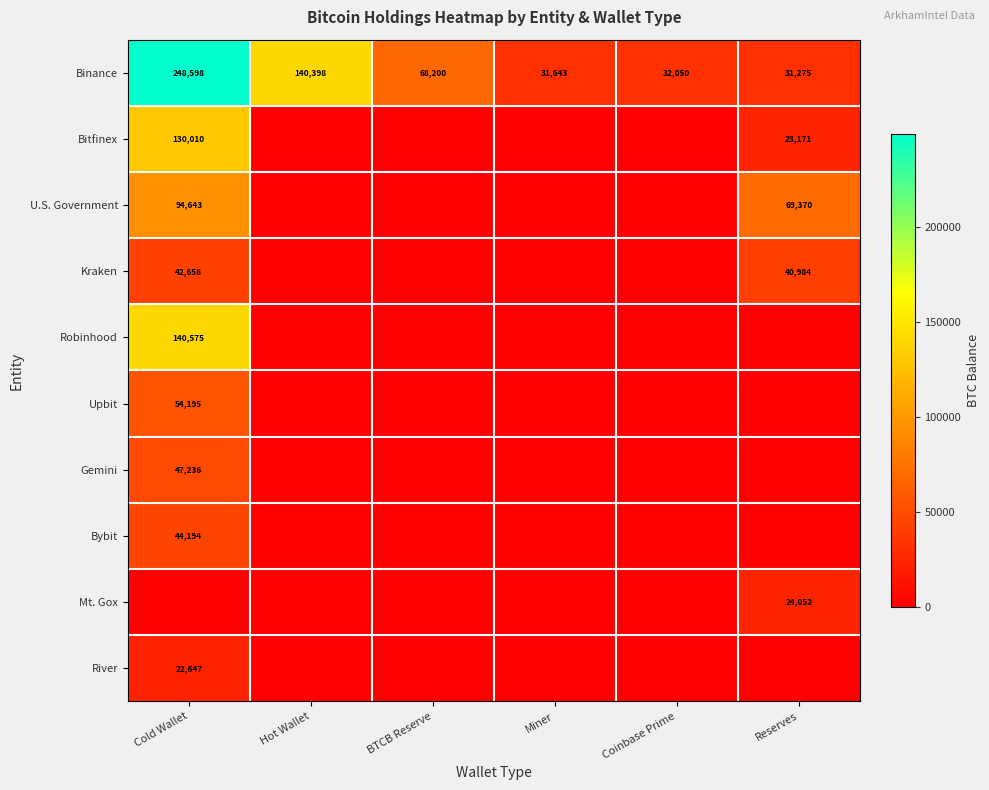

At which category is the sum across all series the highest?

Cold Wallet